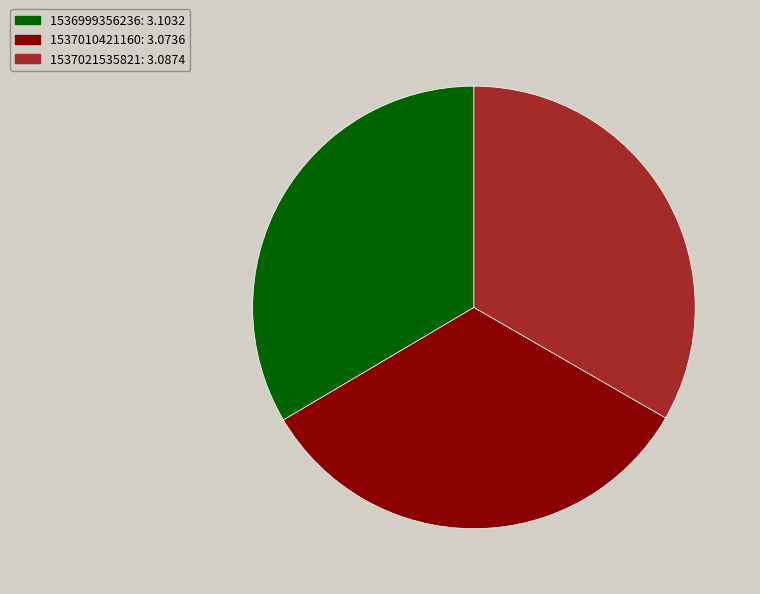

Is 1537010421160 the majority of the pie?

No